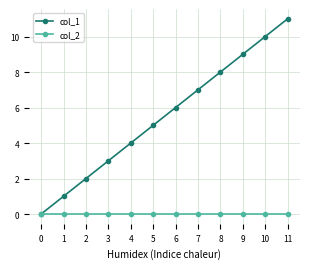

The col_1 series shows 9 at 9. True or false?

True